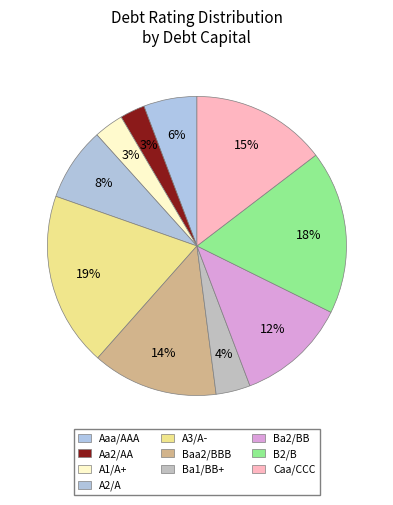

How many segments does this pie chart have?

10